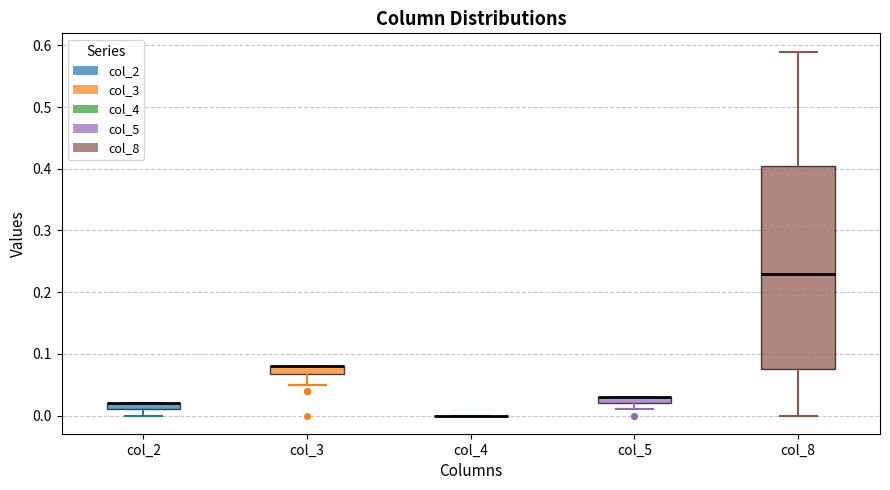

Where is the upper edge of the box for col_8 on the y-axis? The values are not printed on the chart, so give them approximately, as read against the axis.

0.41